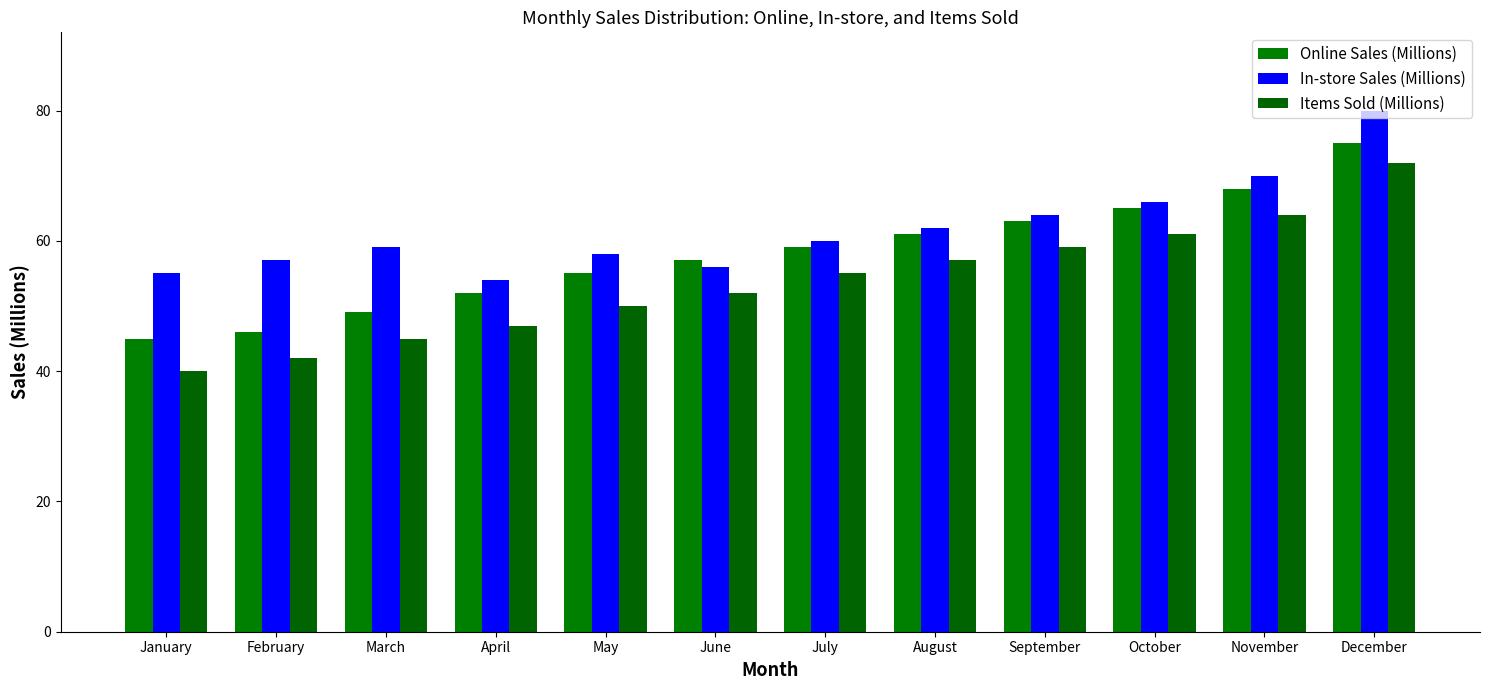

How many groups of bars are there?

12